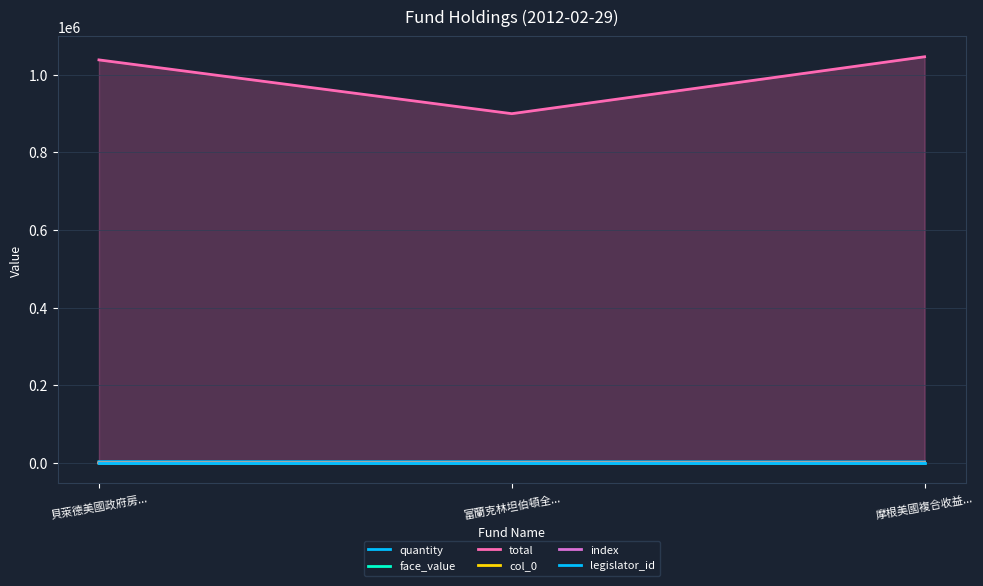

What are all the series names shown in the legend?

quantity, face_value, total, col_0, index, legislator_id